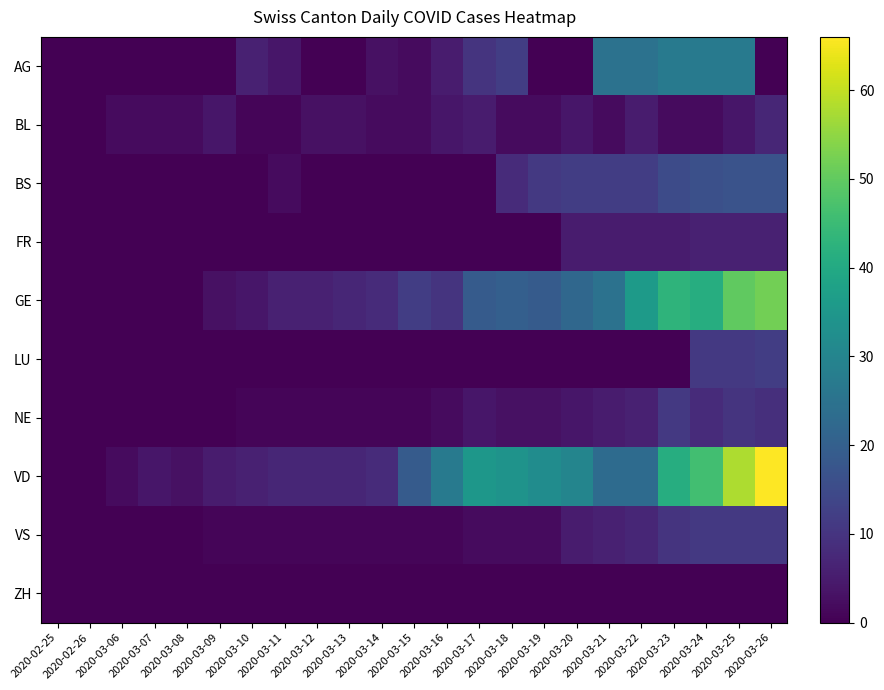

At which category does the chart reach its peak across all series?

2020-03-26